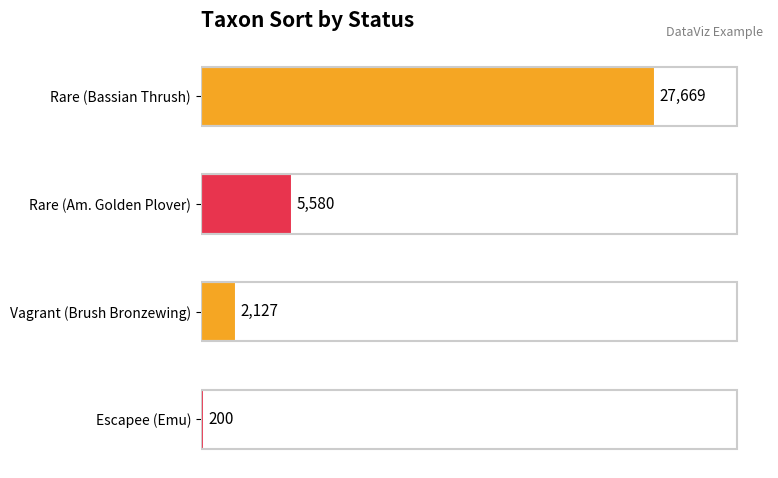

Read the value at Vagrant (Brush Bronzewing).

2127